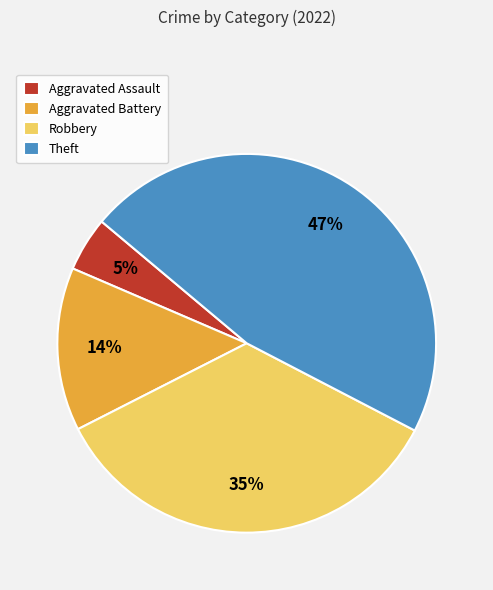

To the nearest percent, what portion does Aggravated Assault represent?

5%